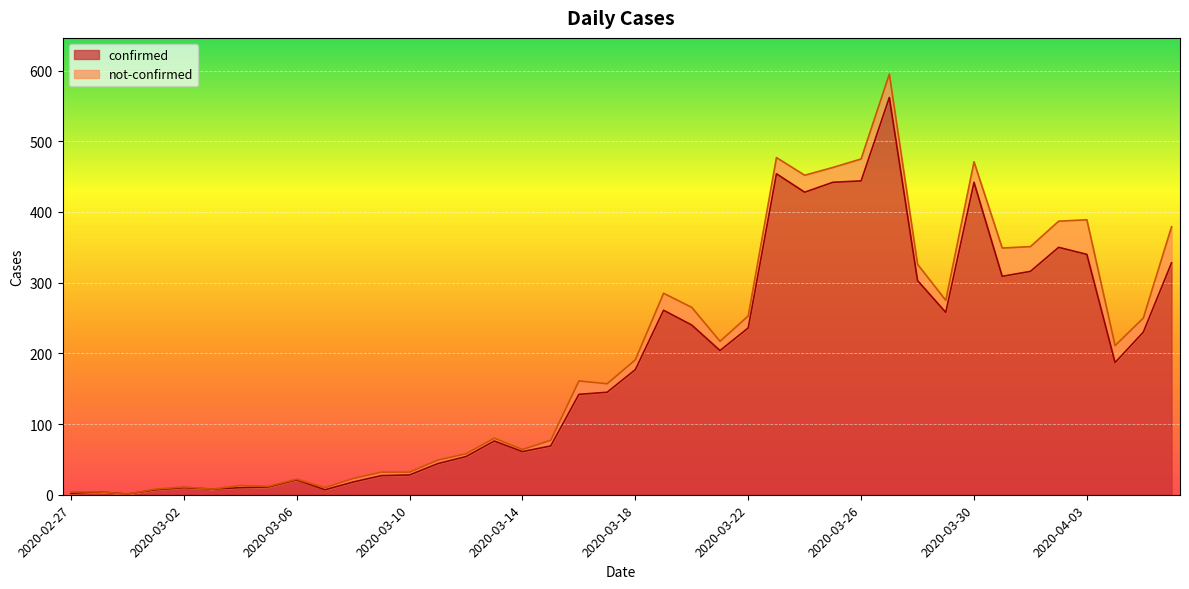

Which has a higher value, 2020-03-06 or 2020-03-31?

2020-03-31